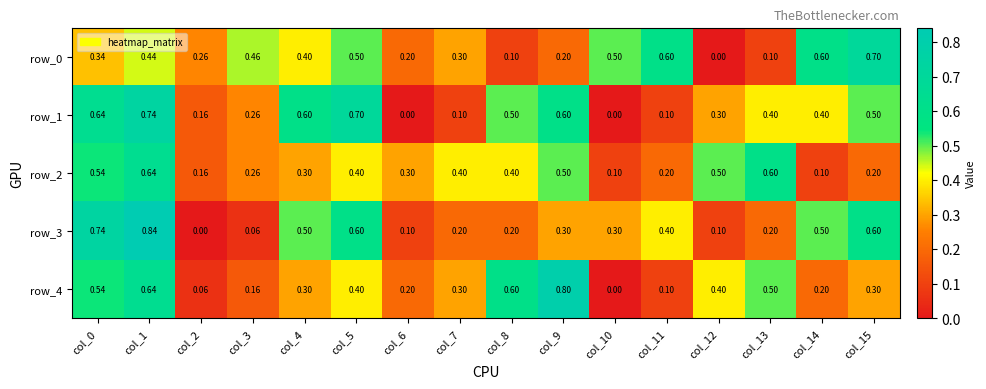

What is the sum of all row_2 values?

5.6